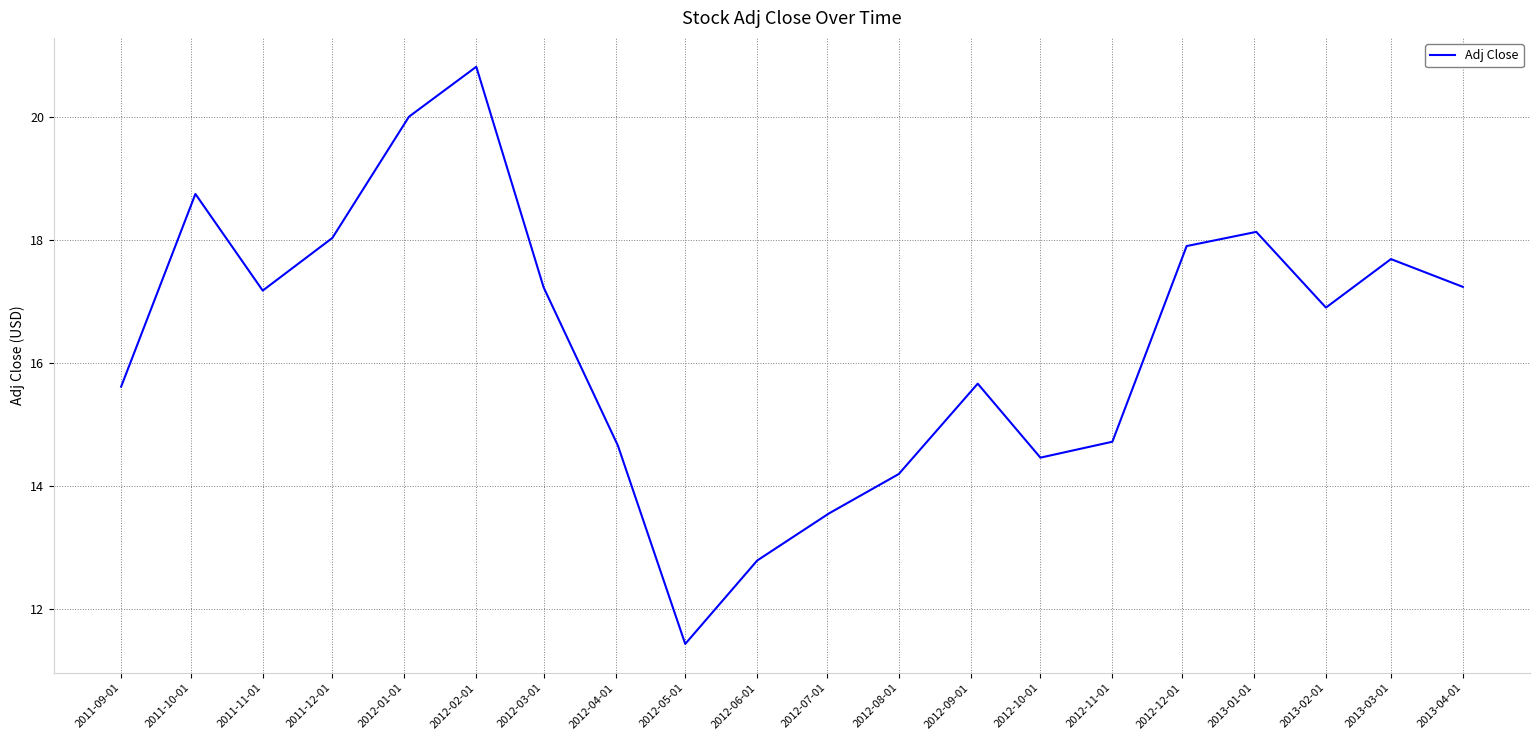

How many lines are shown in the chart?

1